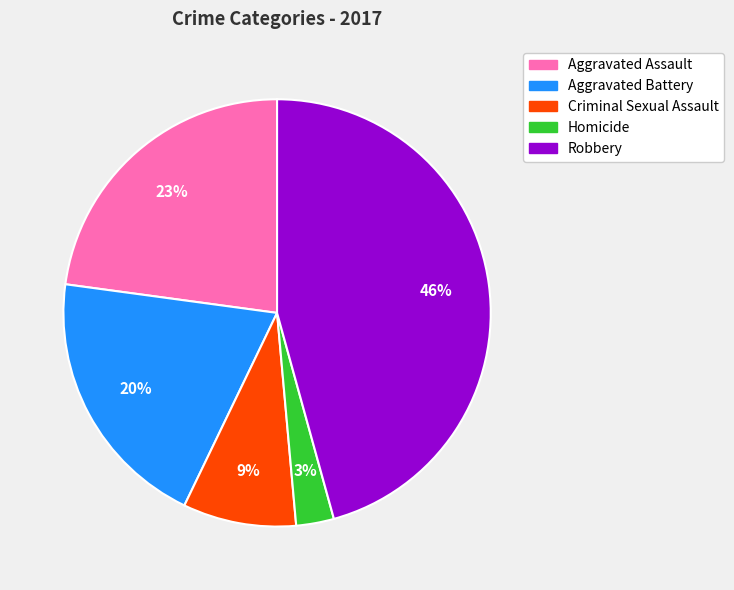

Which has a higher value, Aggravated Assault or Robbery?

Robbery